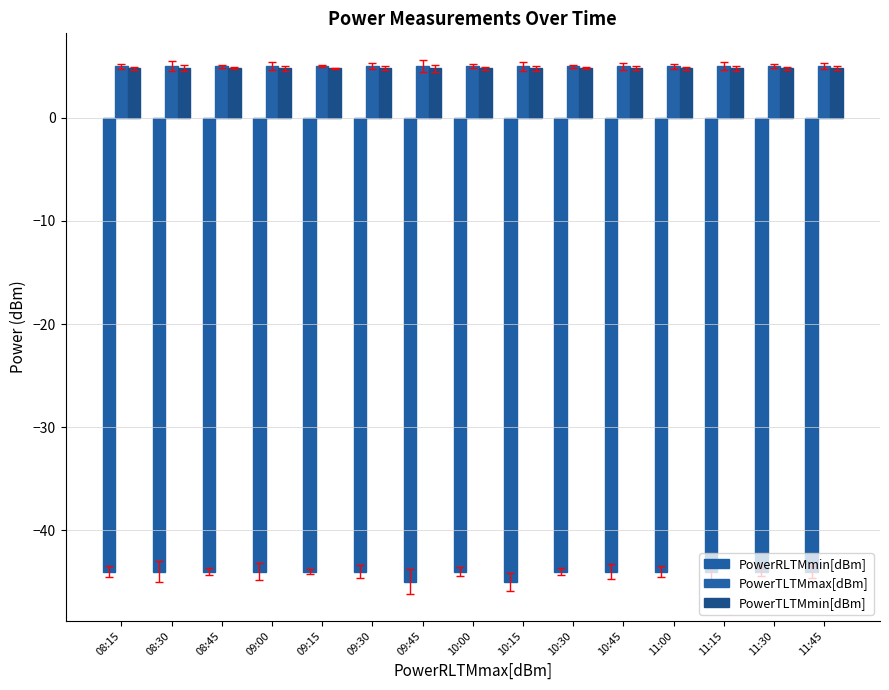

How many distinct data groups are displayed?

3